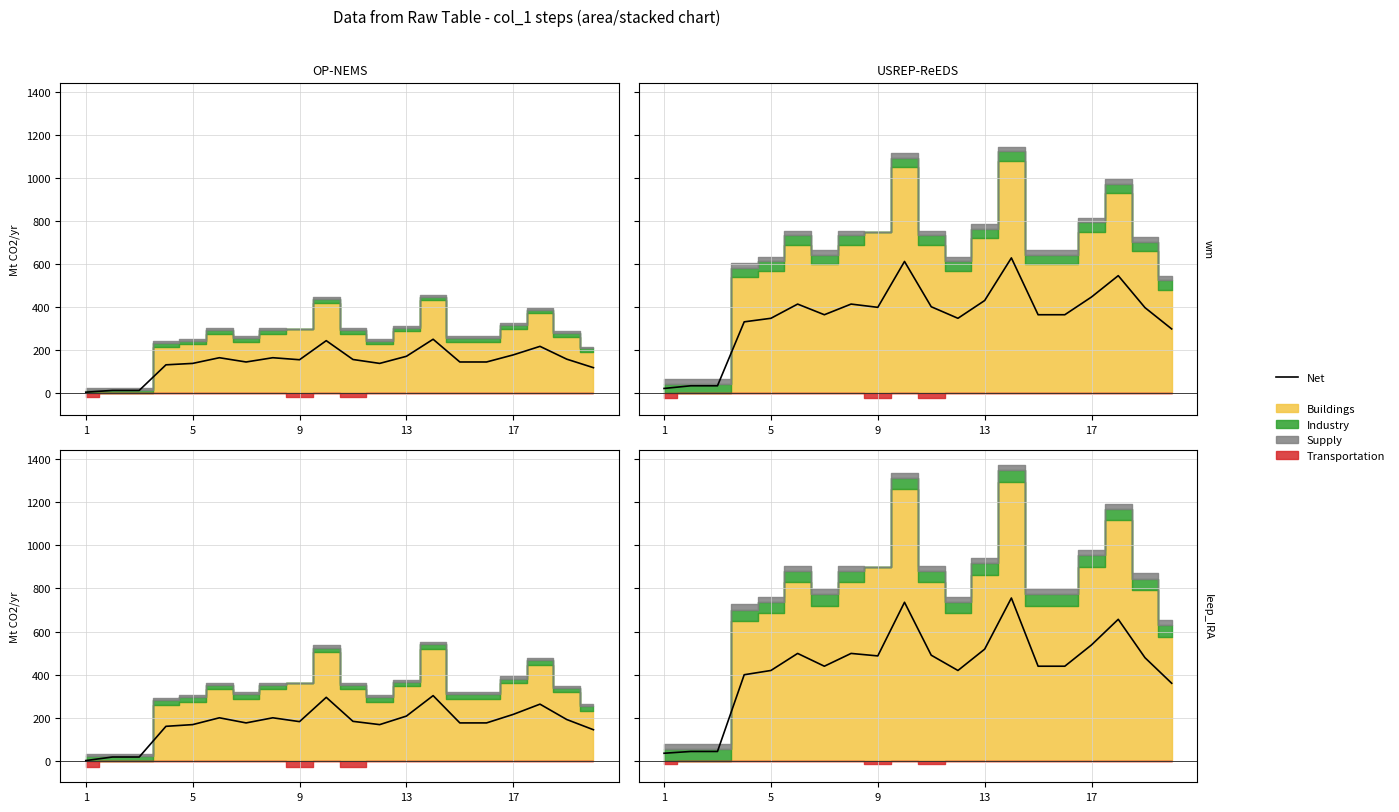

What is the difference between the values at 5 and 13?

99.0